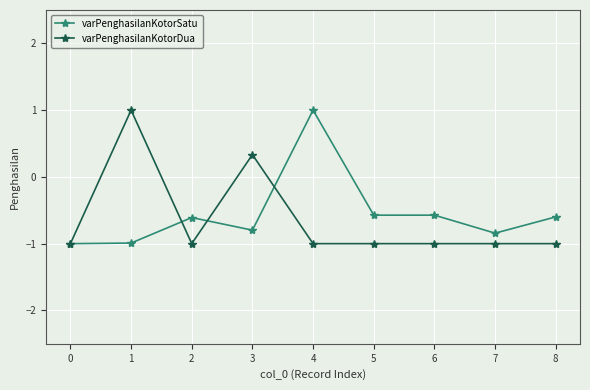

At which category does varPenghasilanKotorDua reach its first local peak?

1